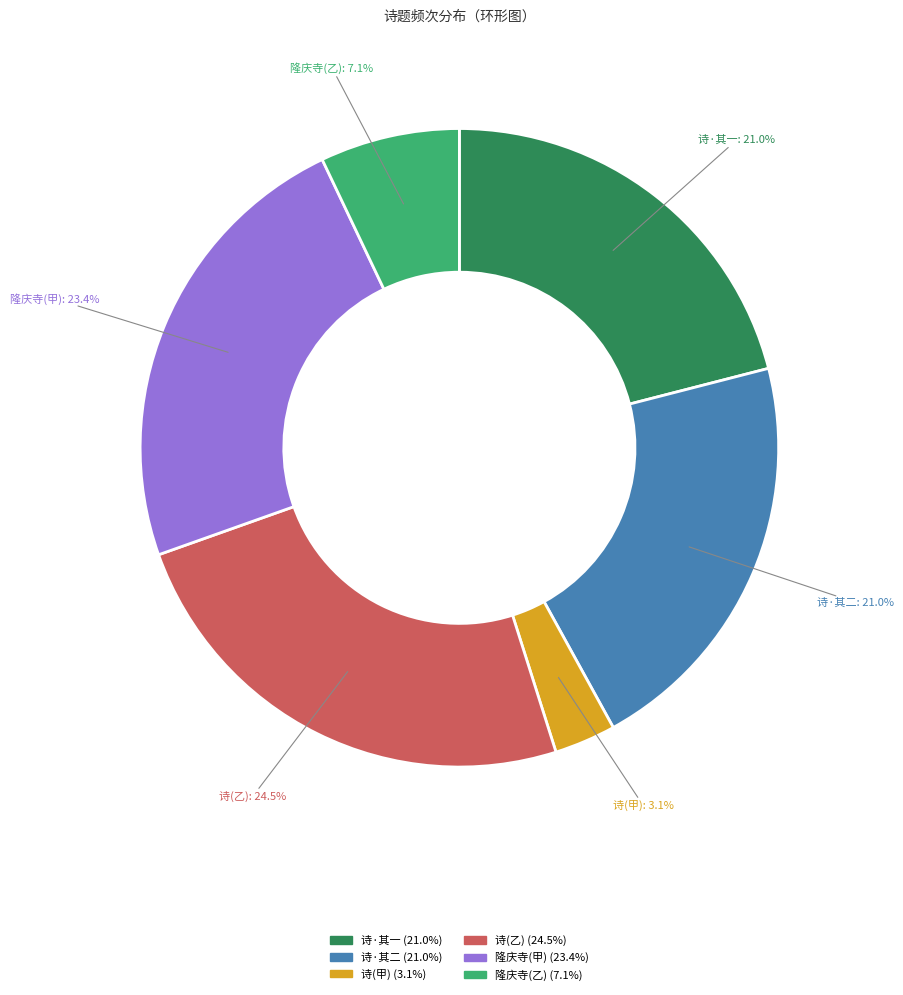

Which slice is the largest?

诗(乙)